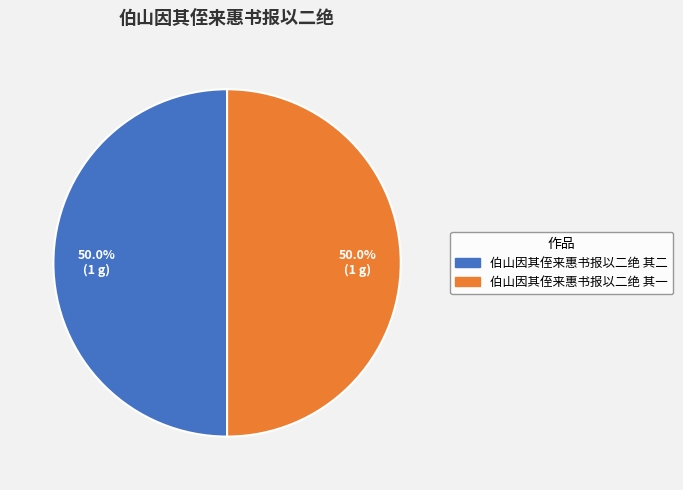

Combined, what portion of the pie is 伯山因其侄来惠书报以二绝 其二 and 伯山因其侄来惠书报以二绝 其一?

100.0%